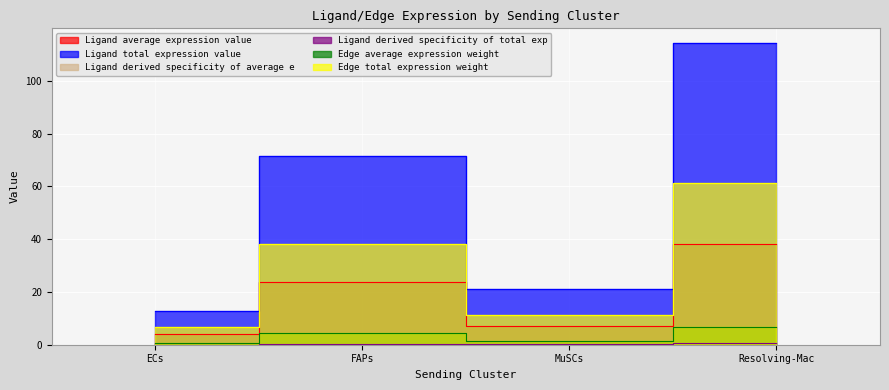

Reading right to left, what are all the values shown in this chart?

Ligand average expression value: 38.1	7.0	23.8	4.2
Ligand total expression value: 114.2	21.0	71.3	12.7
Ligand derived specificity of average e: 0.5	0.1	0.3	0.1
Ligand derived specificity of total exp: 0.5	0.1	0.3	0.1
Edge average expression weight: 6.8	1.3	4.3	0.8
Edge total expression weight: 61.3	11.3	38.3	6.8